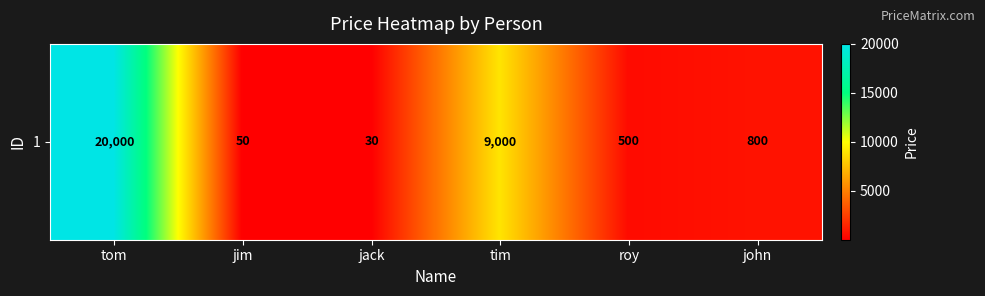

List the labels in order of value, smallest first.

jack, jim, roy, john, tim, tom